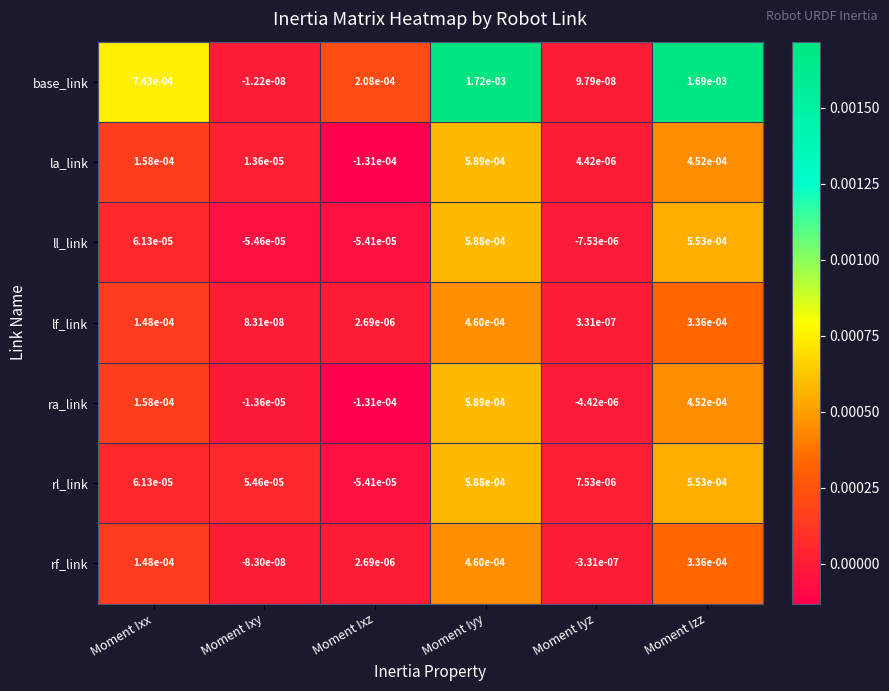

Which series has the widest spread of values?

base_link